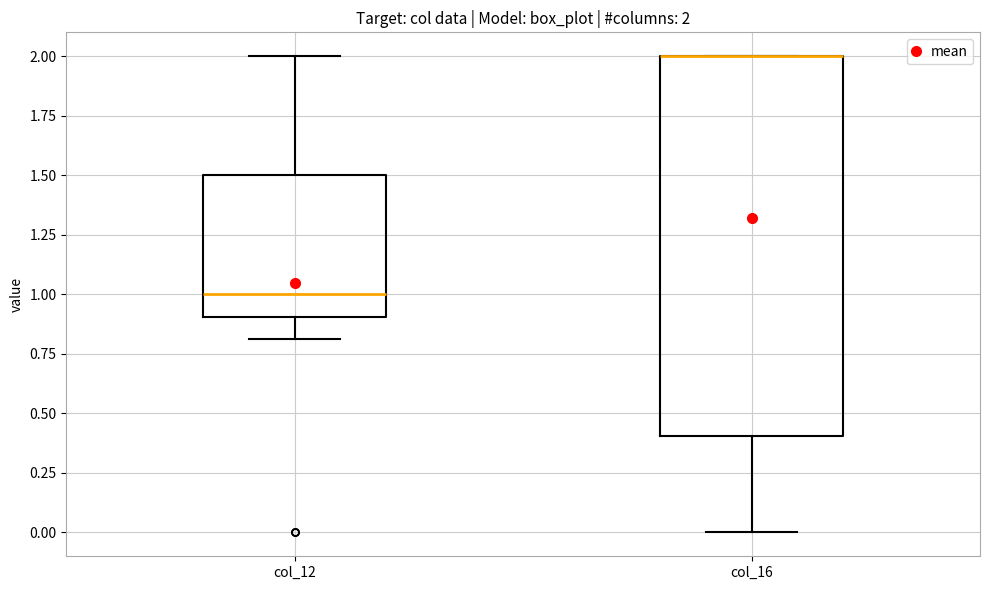

Which box is the tallest, from its lower edge to its upper edge?

col_16